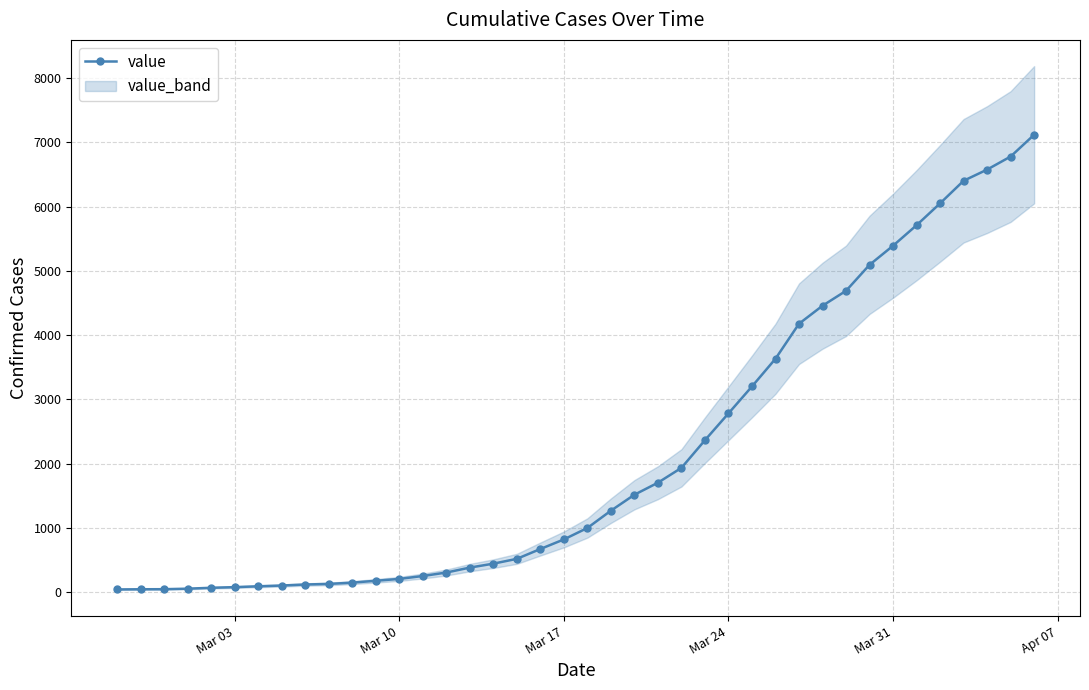

What is the highest value of the value series?

7117